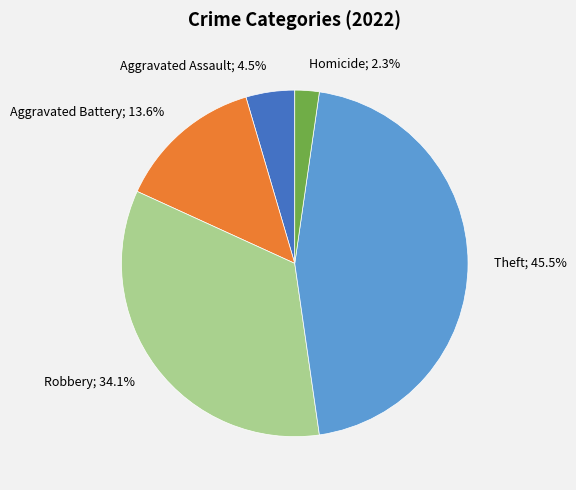

Does any single category account for the majority?

No